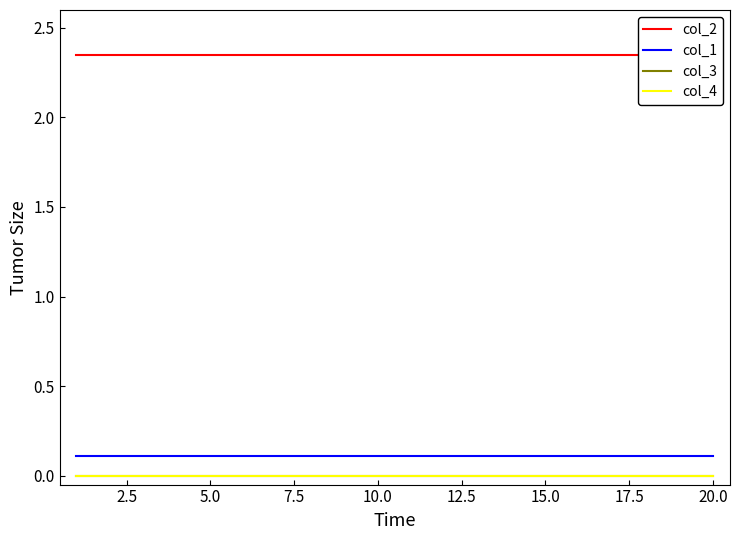

The value of col_1 at 20.0 is 0.1. True or false?

True